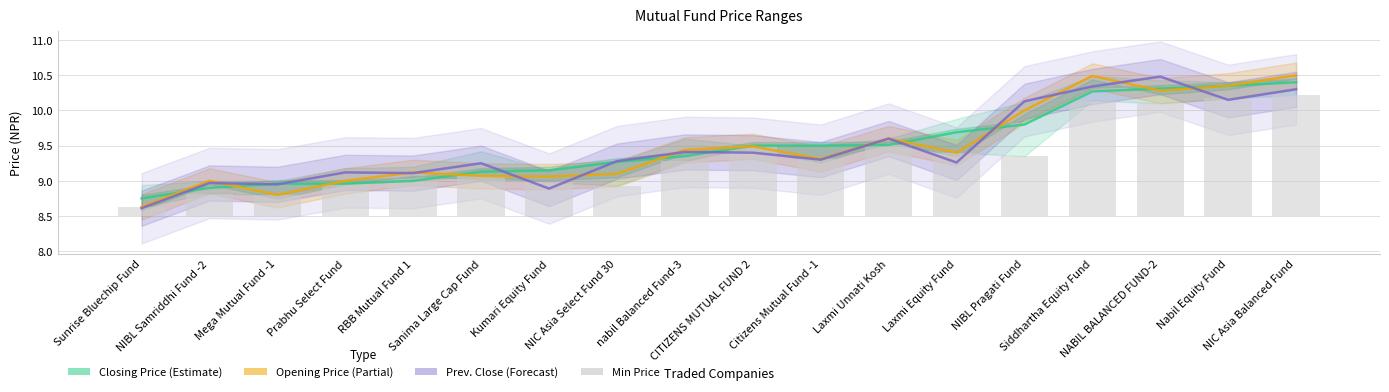

What position from the right is nabil Balanced Fund-3?

10